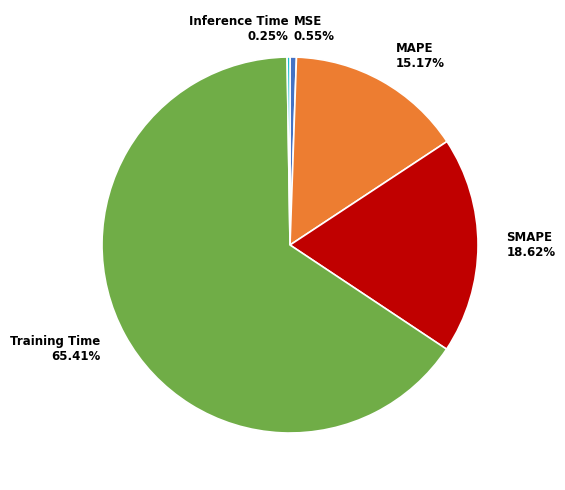

True or false: Training Time accounts for 65% of the total.

True